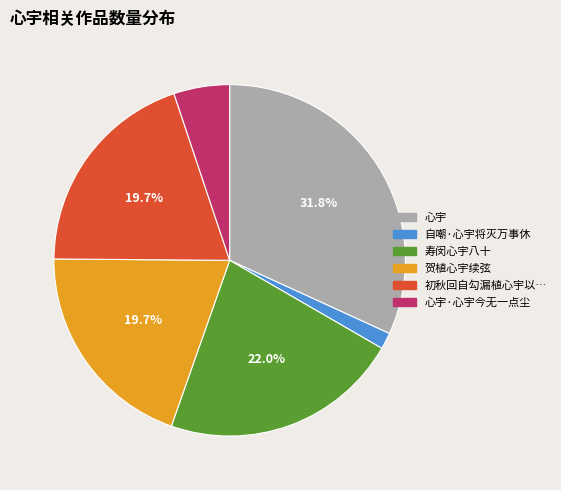

Is there any slice that represents more than half of the pie?

No